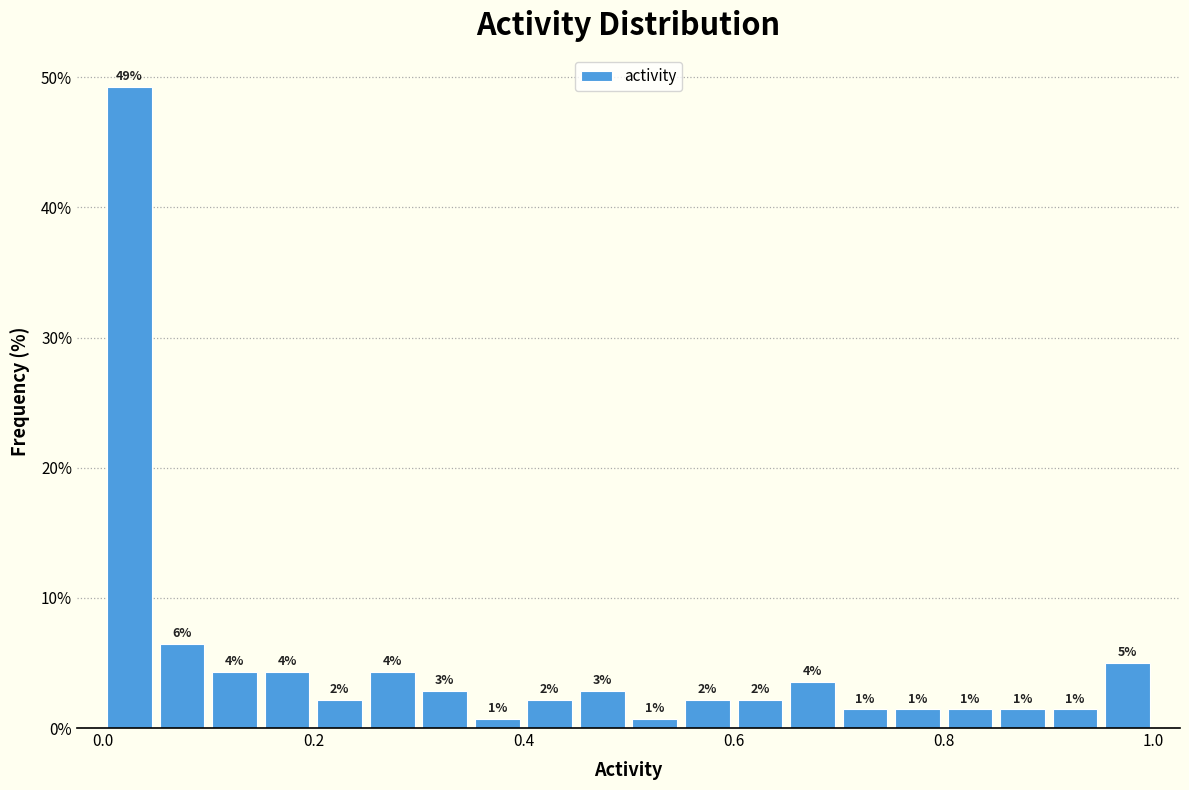

Read against the x-axis, roughly where is the centre of the tallest bar?

0.02